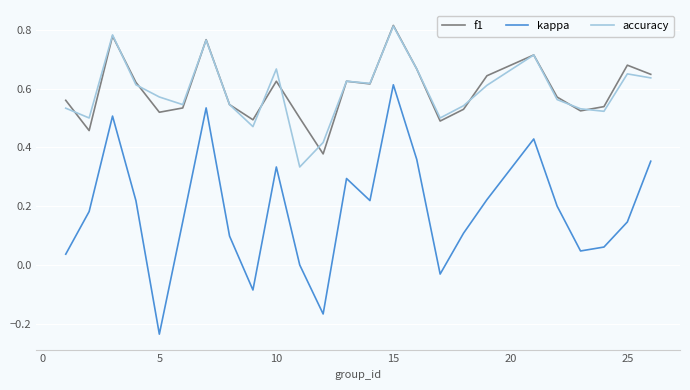

True or false: accuracy and kappa intersect in this chart.

False